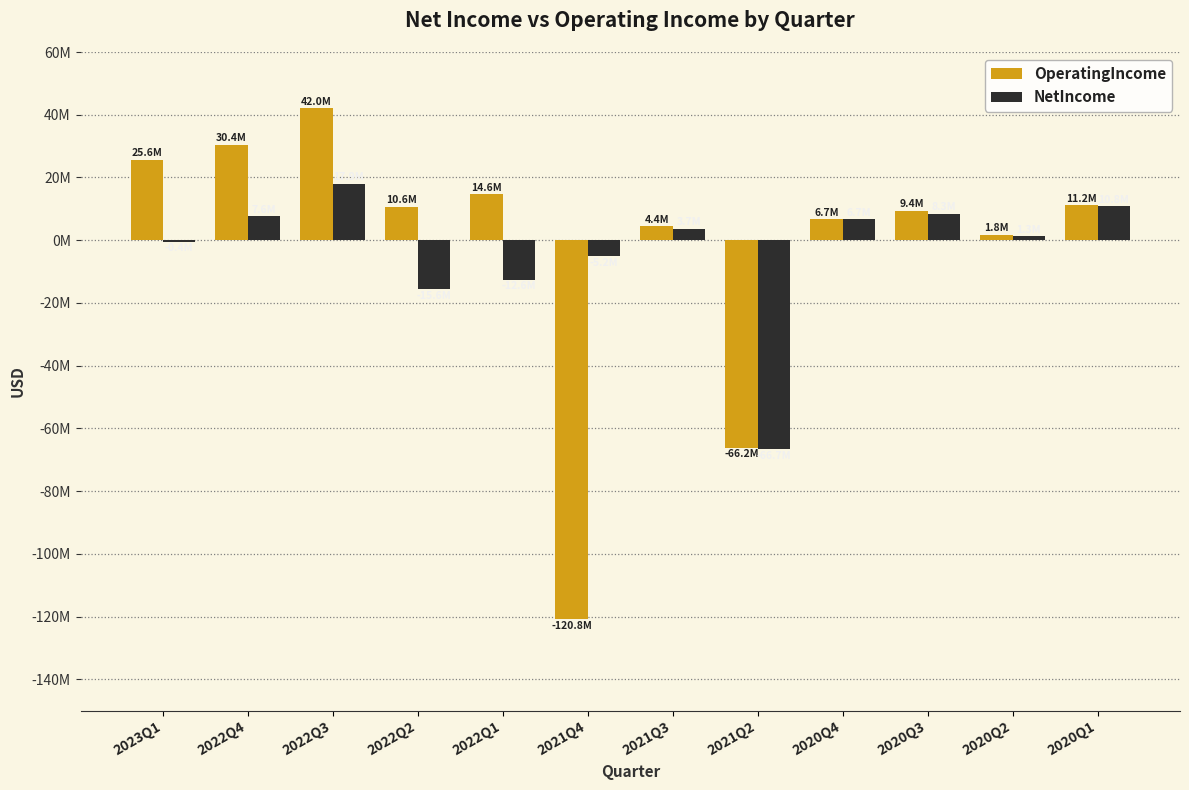

Is it true that OperatingIncome equals -33313046 at 2021Q2?

False